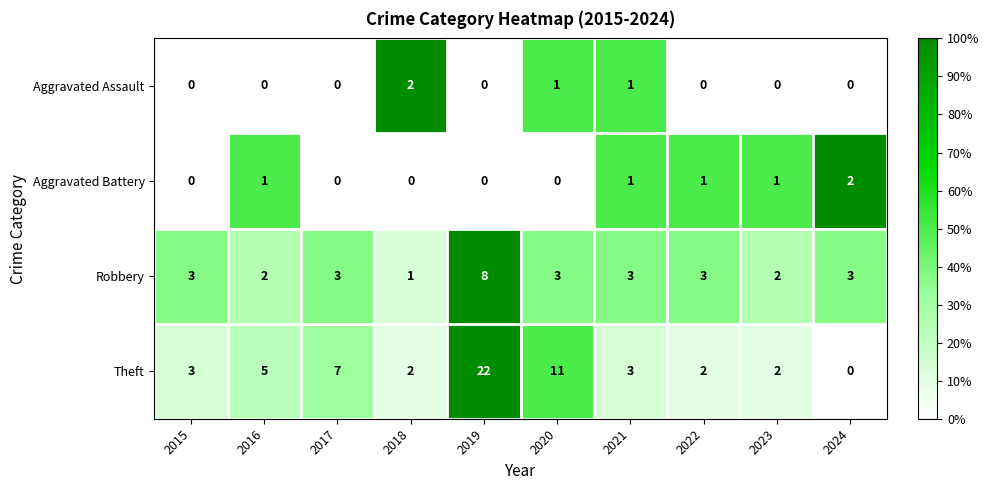

At which category is the sum across all series the highest?

2019